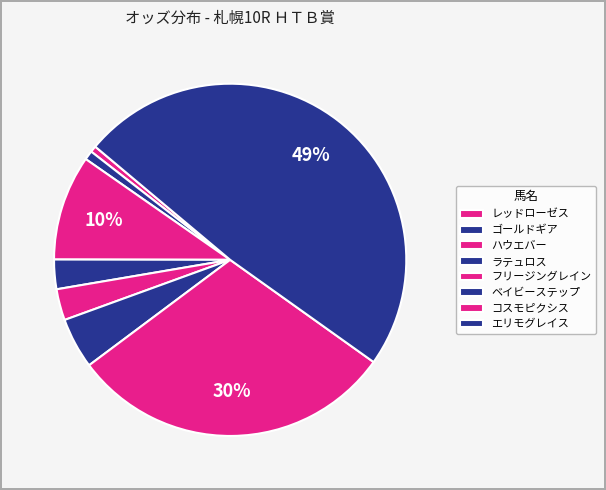

How many slices are in this pie chart?

8